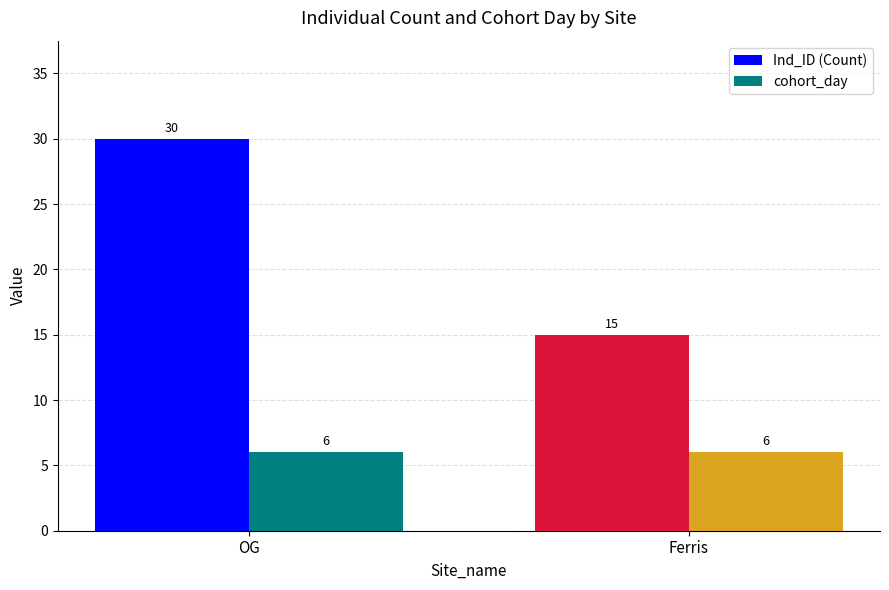

What is the spread (max minus min) of values at Ferris?

9